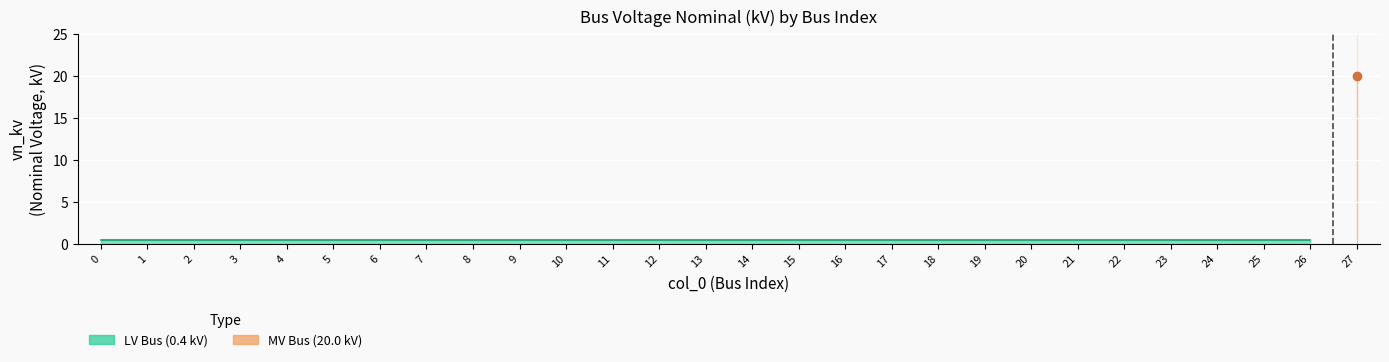

True or false: the data has more than 2 interior local peaks.

False